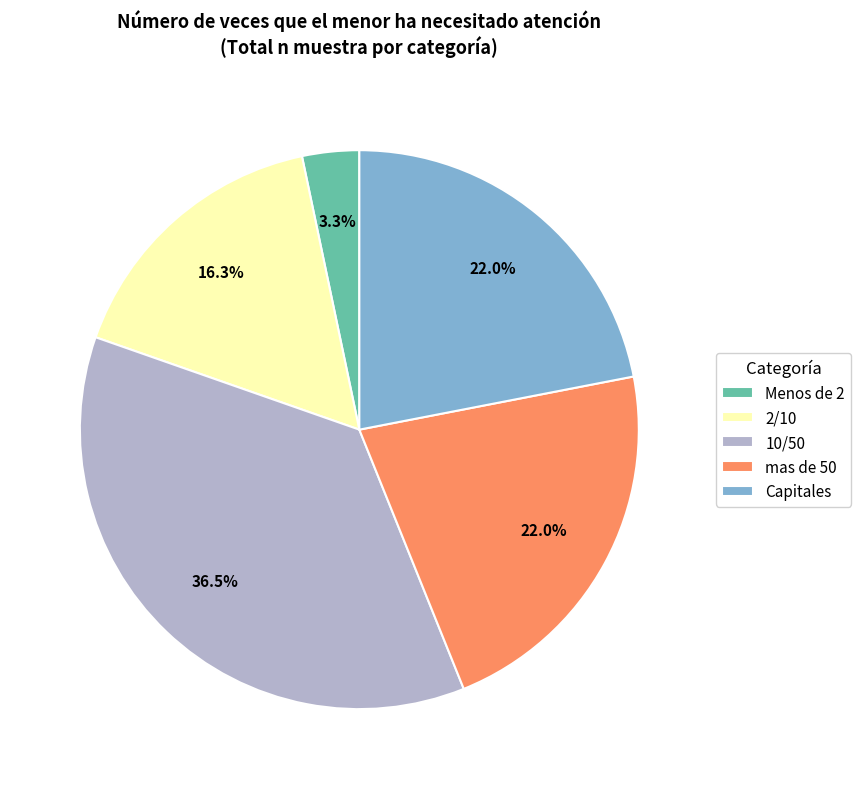

How many segments does this pie chart have?

5